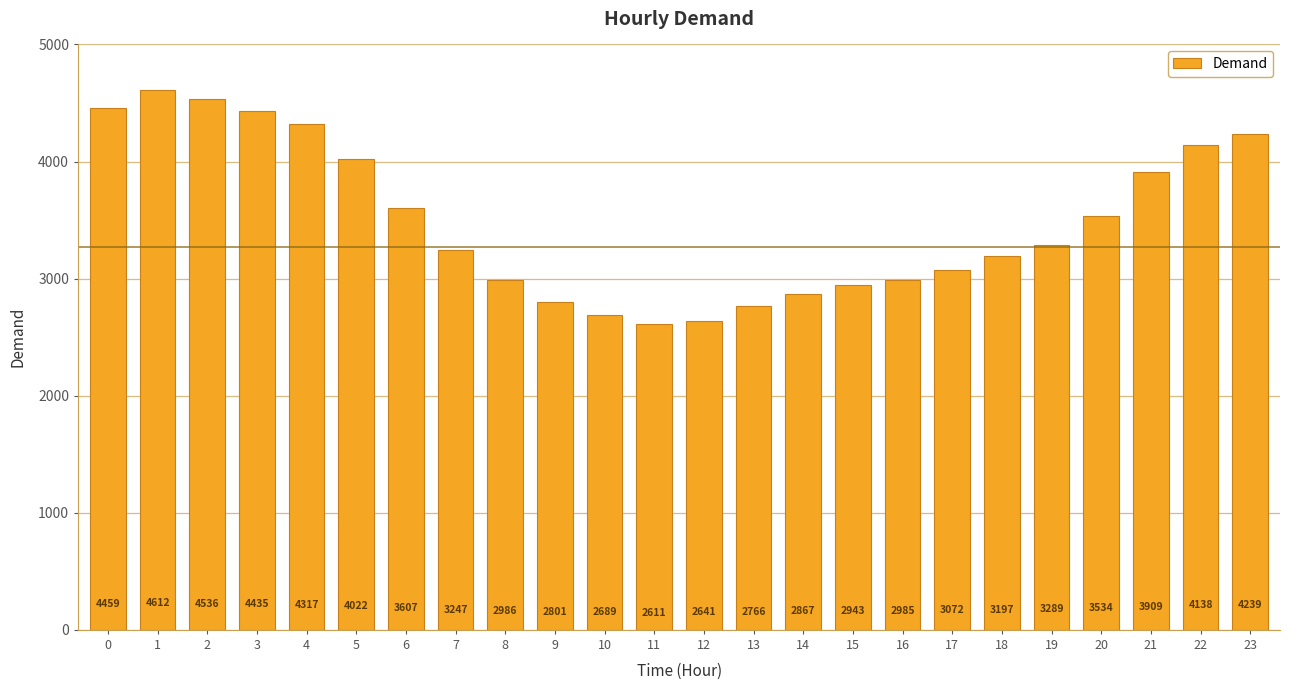

The value at 23 is 7104. True or false?

False